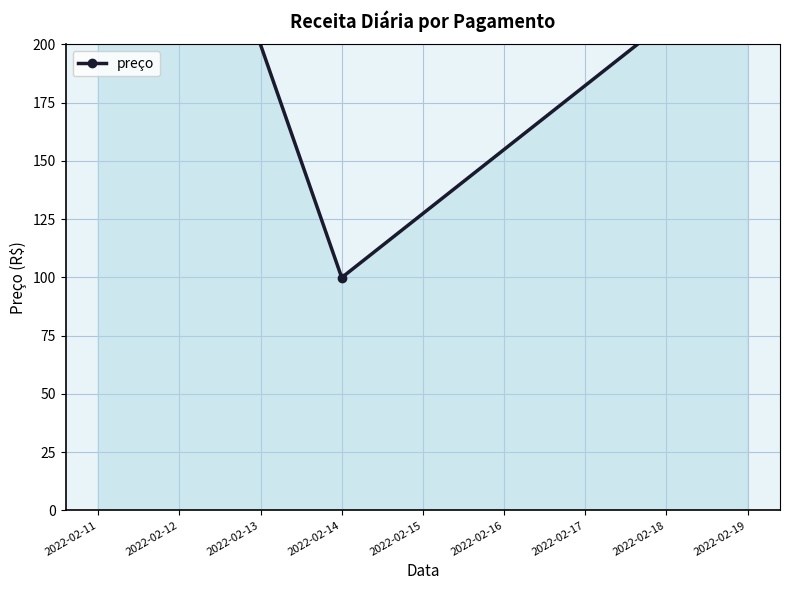

What is the value of the 2nd point from the left?

299.8